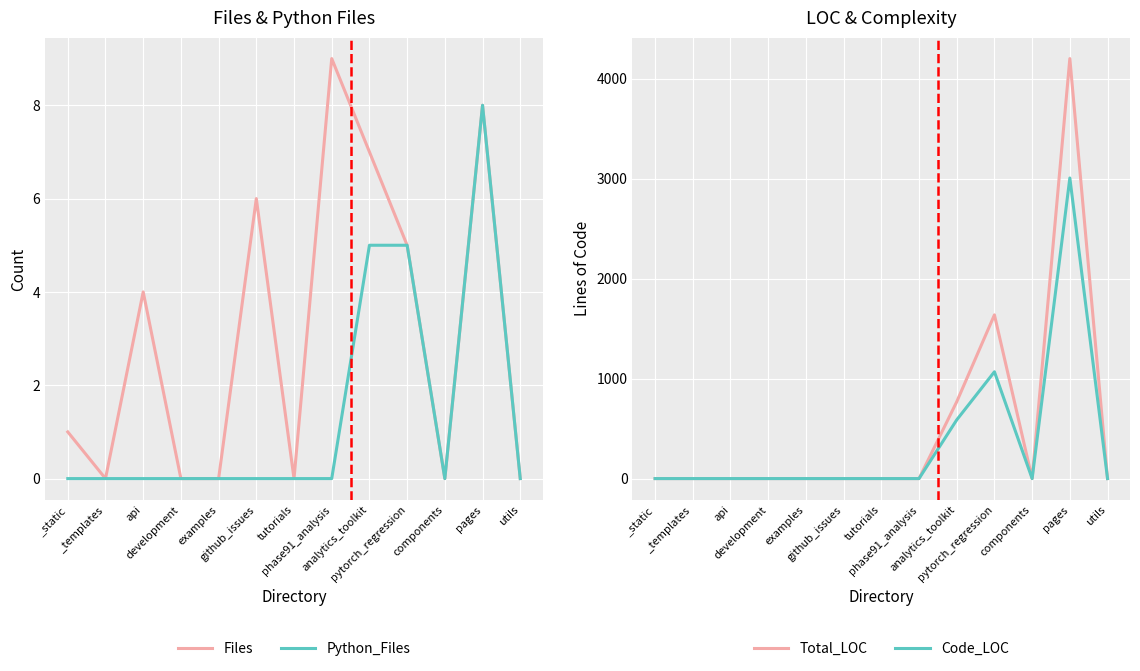

What is the label of the 1st point from the left?

_static